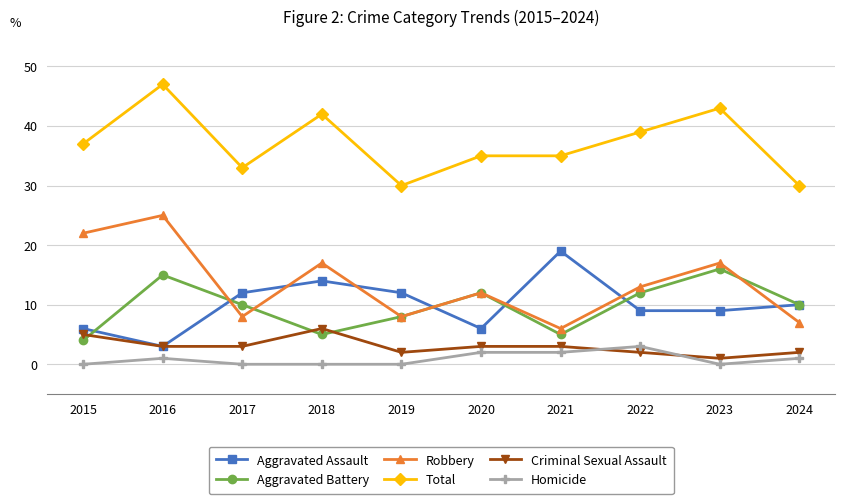

At which category is the sum across all series the highest?

2016